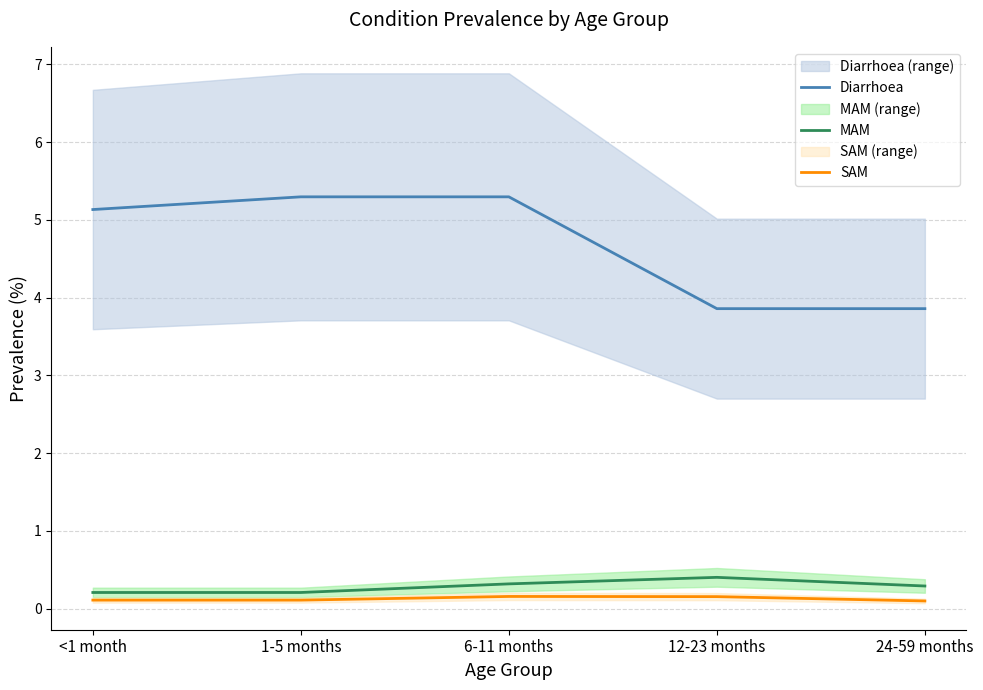

What is the smallest value displayed?

0.1